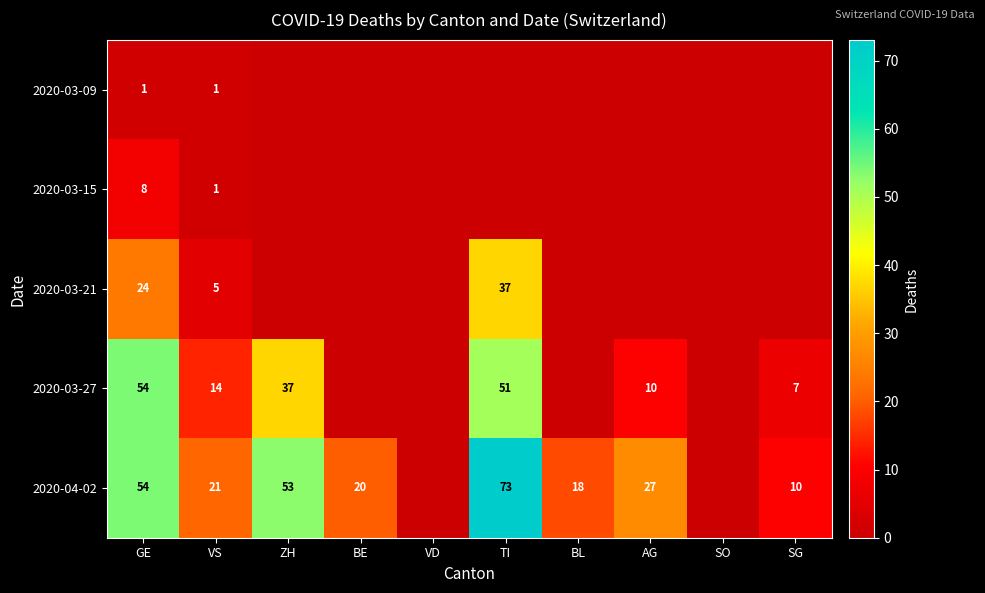

The value of 2020-04-02 at ZH is 53. True or false?

True